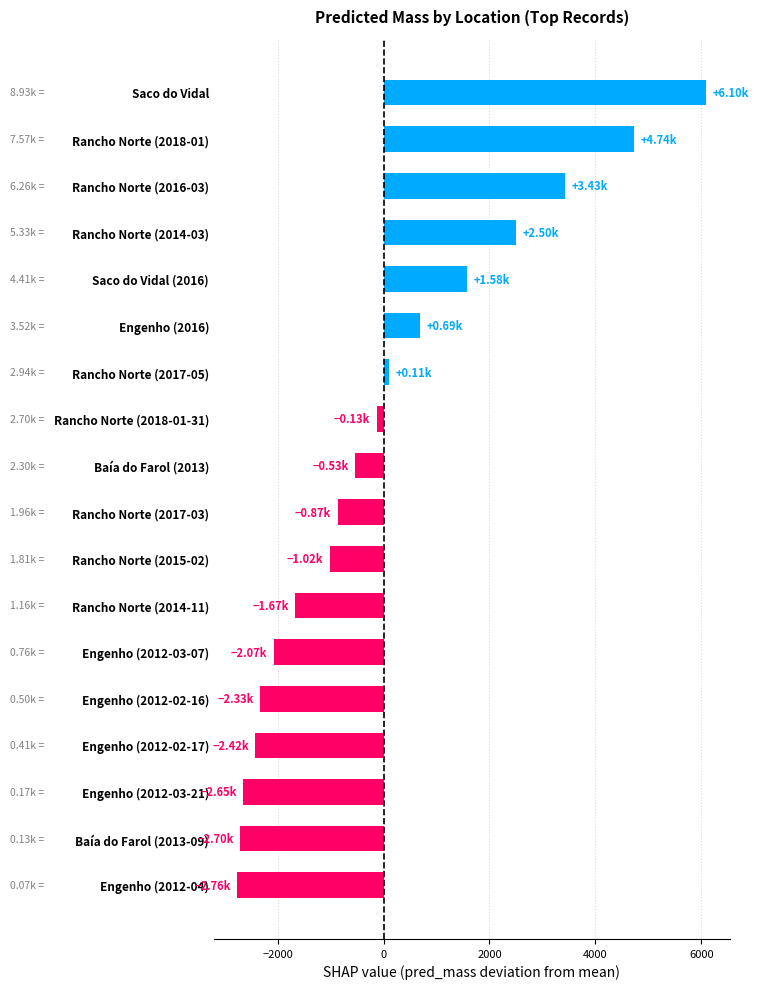

At which category does the chart reach its peak across all series?

Saco do Vidal